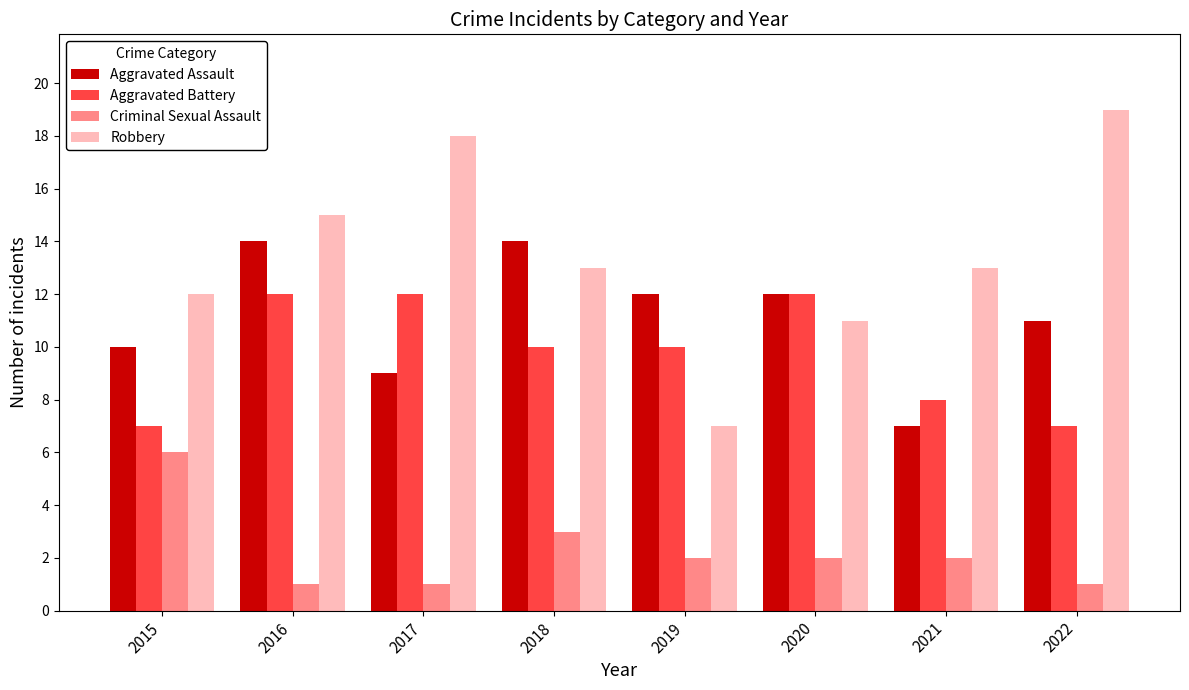

Rank the series at 2017 from highest to lowest value.

Robbery, Aggravated Battery, Aggravated Assault, Criminal Sexual Assault